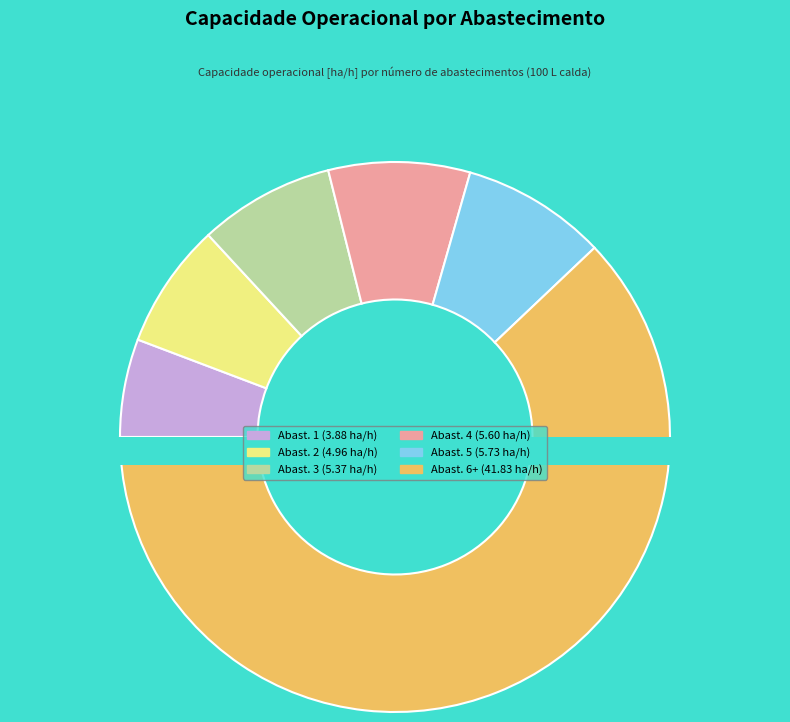

Is there a majority slice in this chart?

No